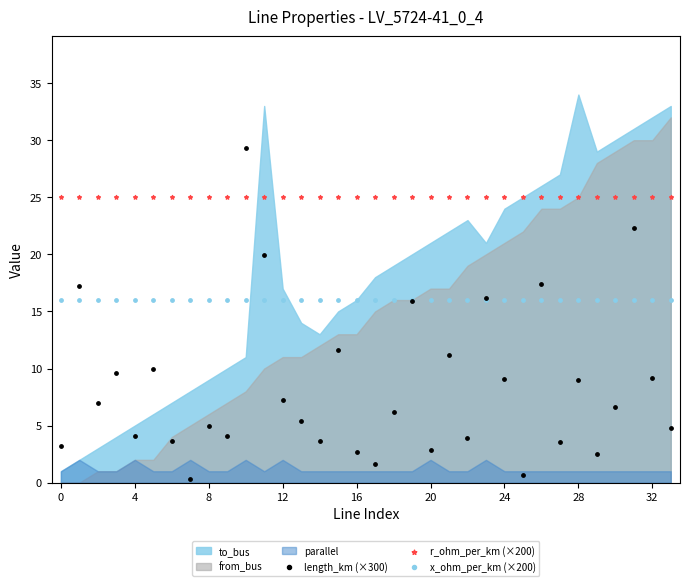

Which series reaches the minimum Y coordinate?

length_km (×300)